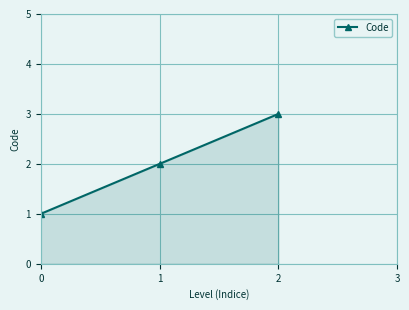

Rank the categories by value from highest to lowest.

2, 1, 0